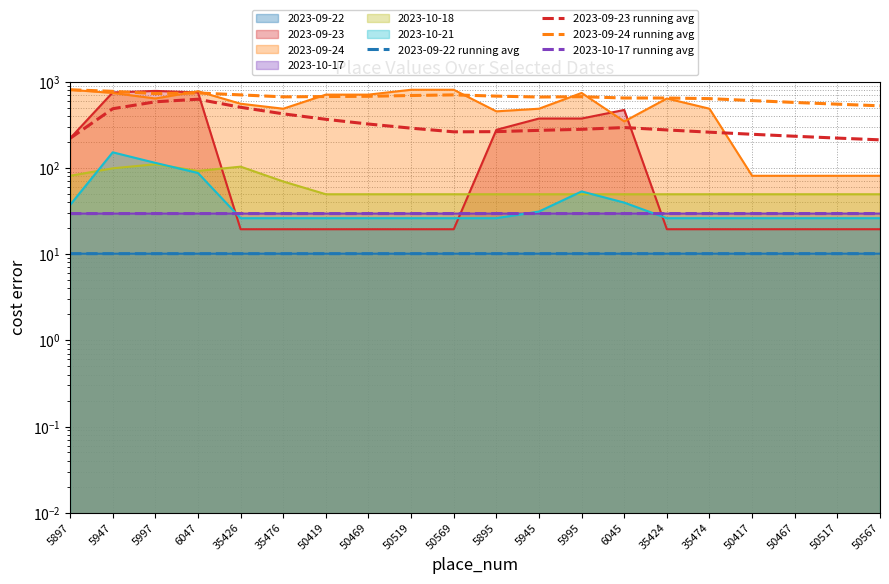

Is the value of 2023-09-24 running avg at 5895 greater than the value of 2023-09-23 running avg at 50417?

Yes